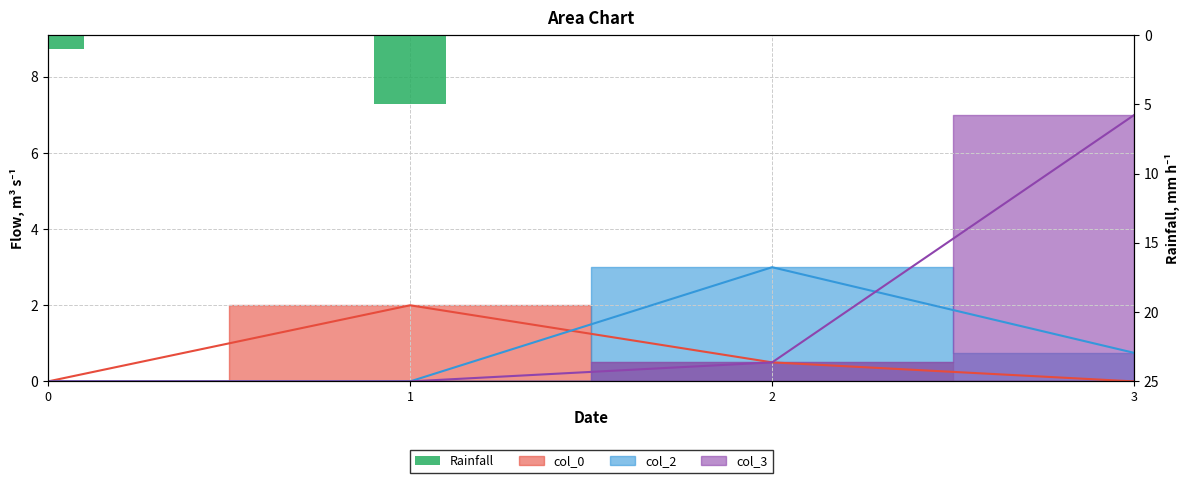

What is the difference between the values at 1 and 2?

5